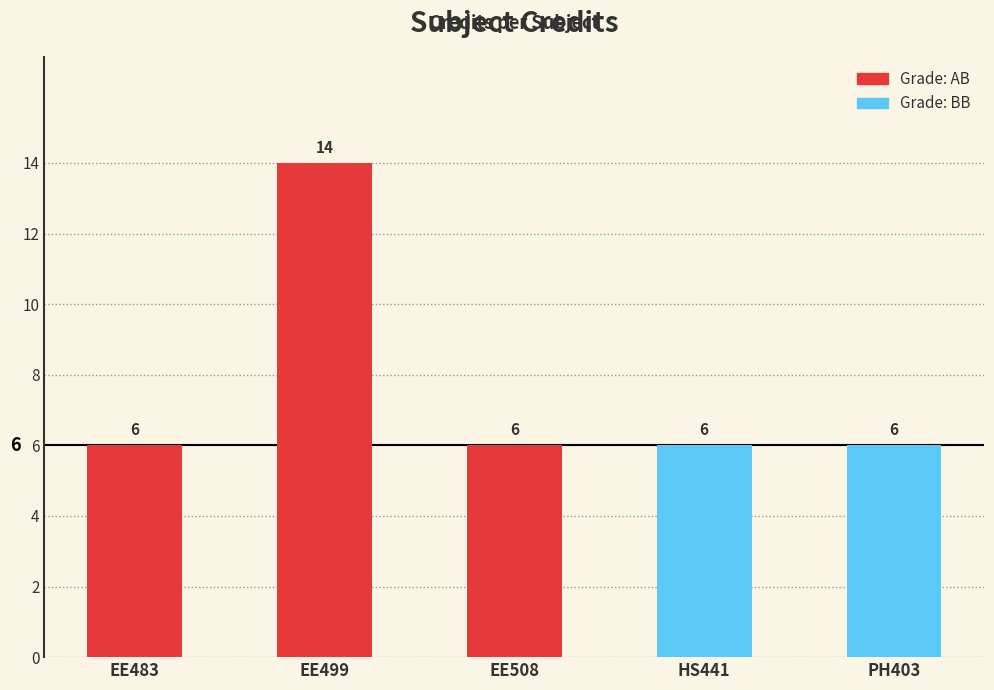

Does the chart contain any negative values?

No